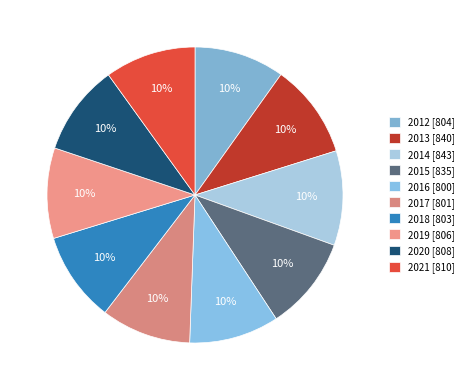

Count the number of slices in the pie.

10